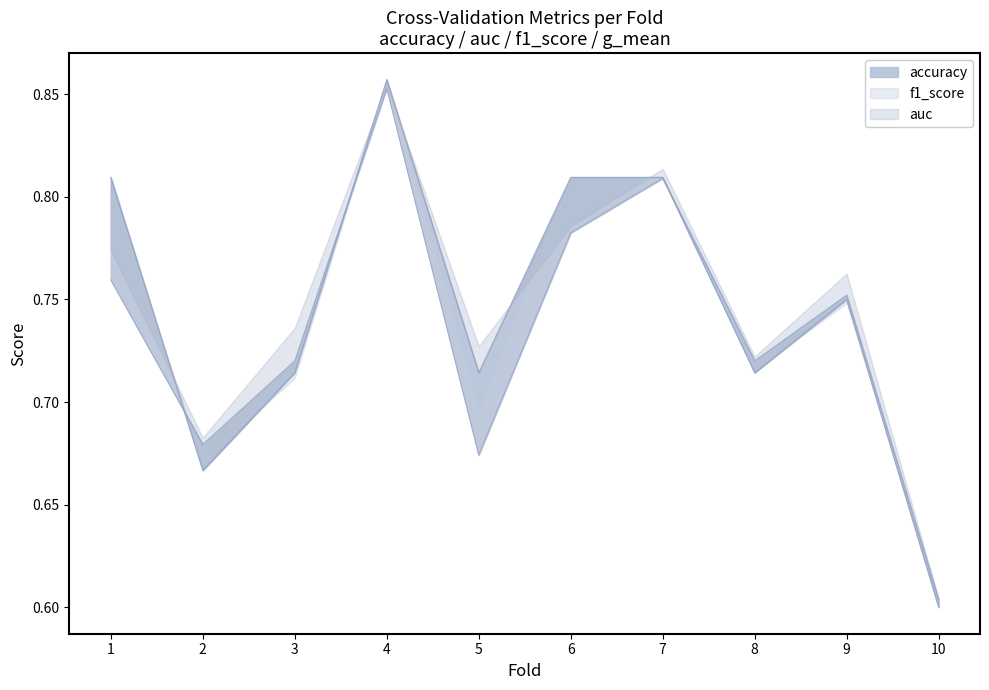

True or false: accuracy has a value of 0.7 at 8.

True